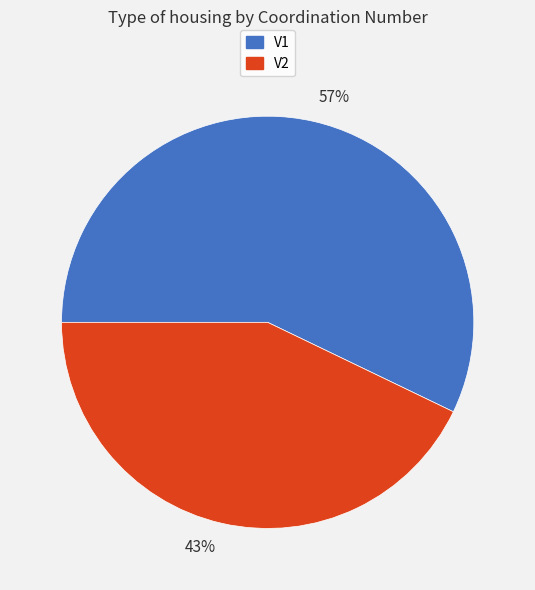

Which slice is the smallest?

43%